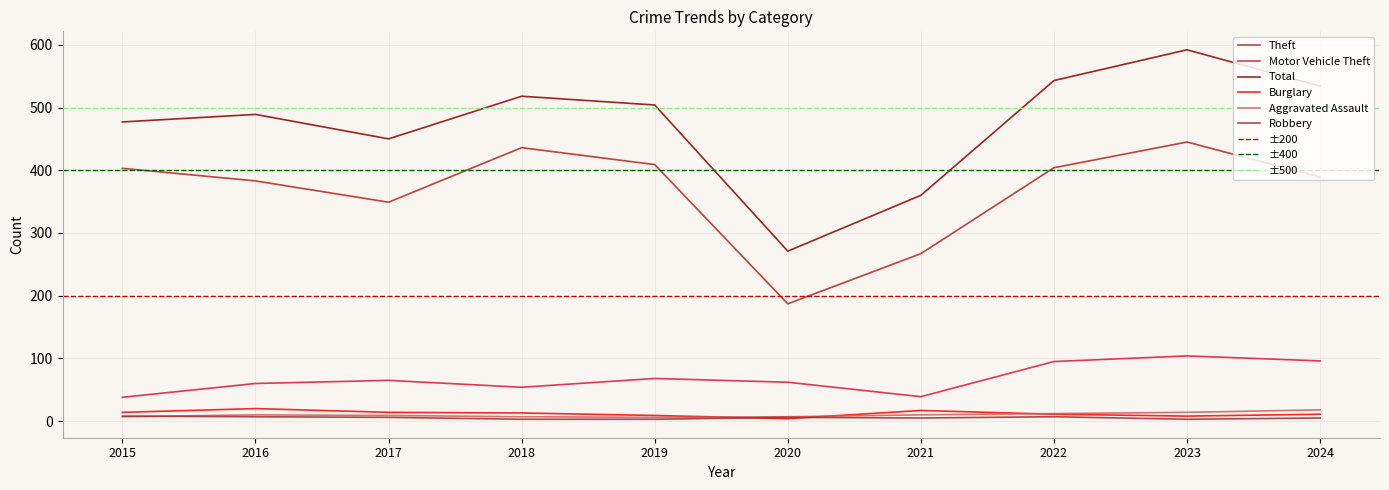

What are all the series names shown in the legend?

Theft, Motor Vehicle Theft, Total, Burglary, Aggravated Assault, Robbery